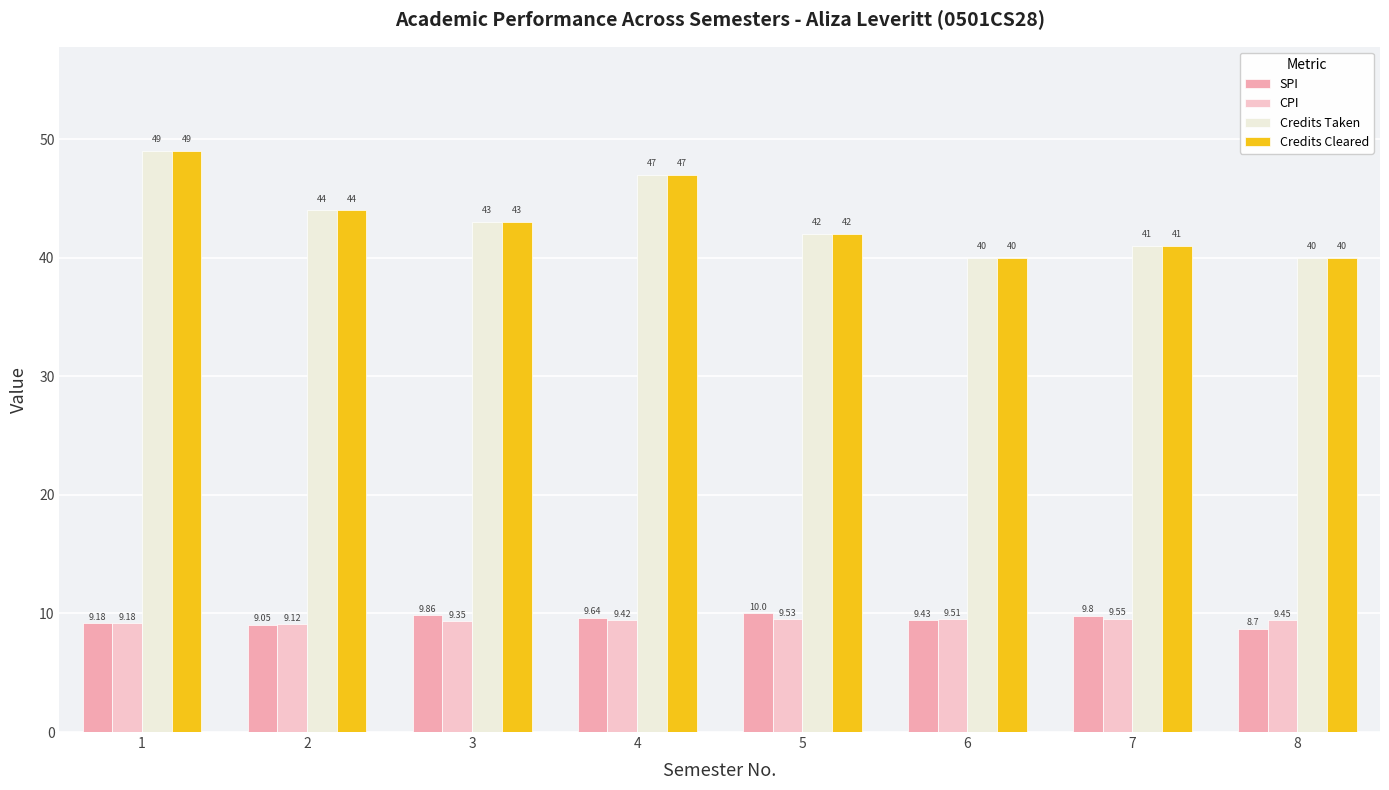

What is the difference between the maximum and minimum values in the Credits Cleared series?

9.0